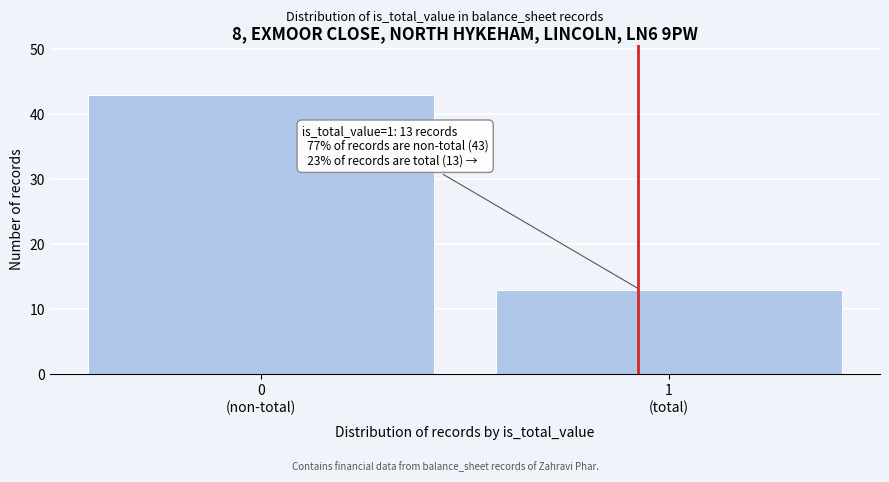

Reading right to left, transcribe all the data shown in this chart.

13	43